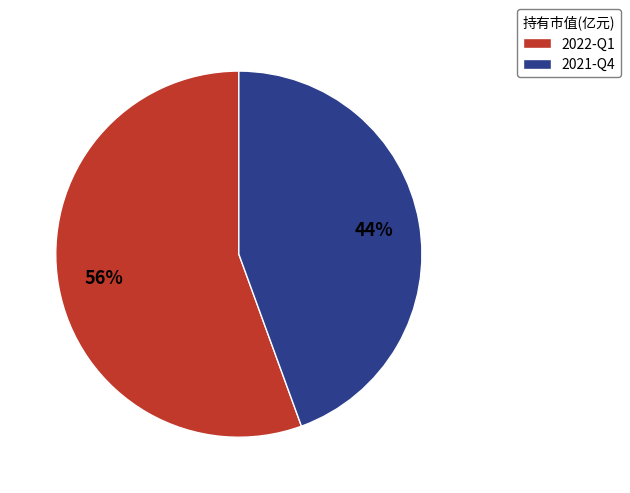

To the nearest percent, what is the combined percentage of 2022-Q1 and 2021-Q4?

100%